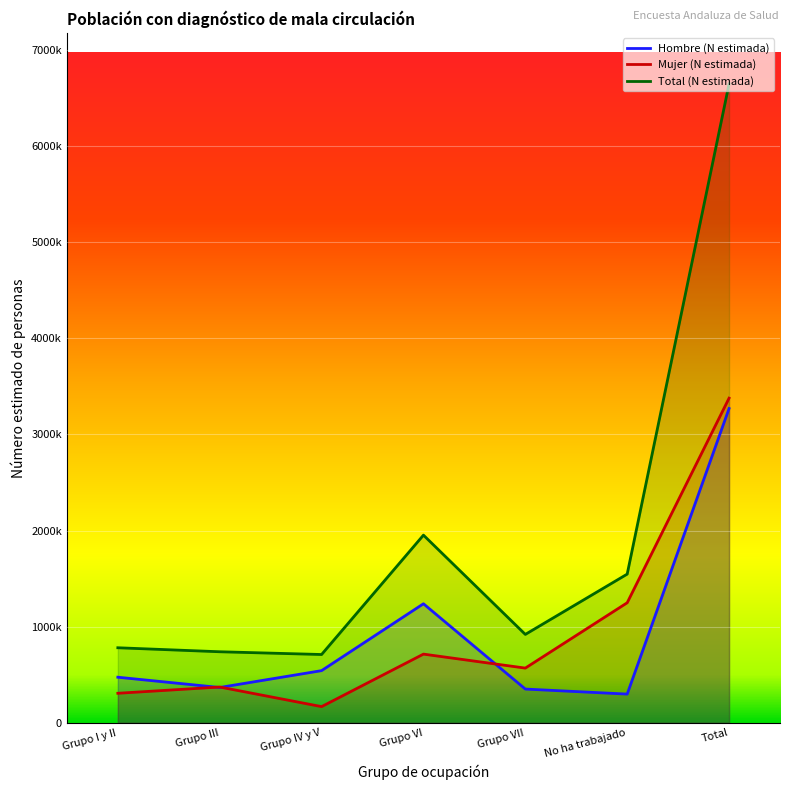

What is the spread (max minus min) of values at Grupo VII?

568752